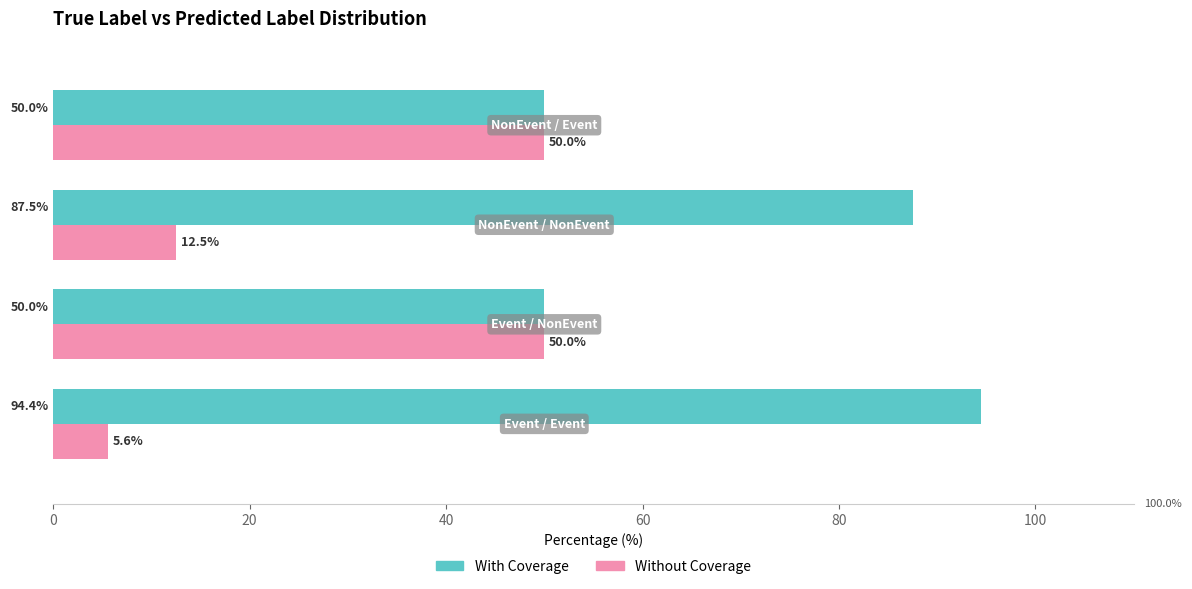

Rank the series by their average value, from lowest to highest.

Without Coverage, With Coverage